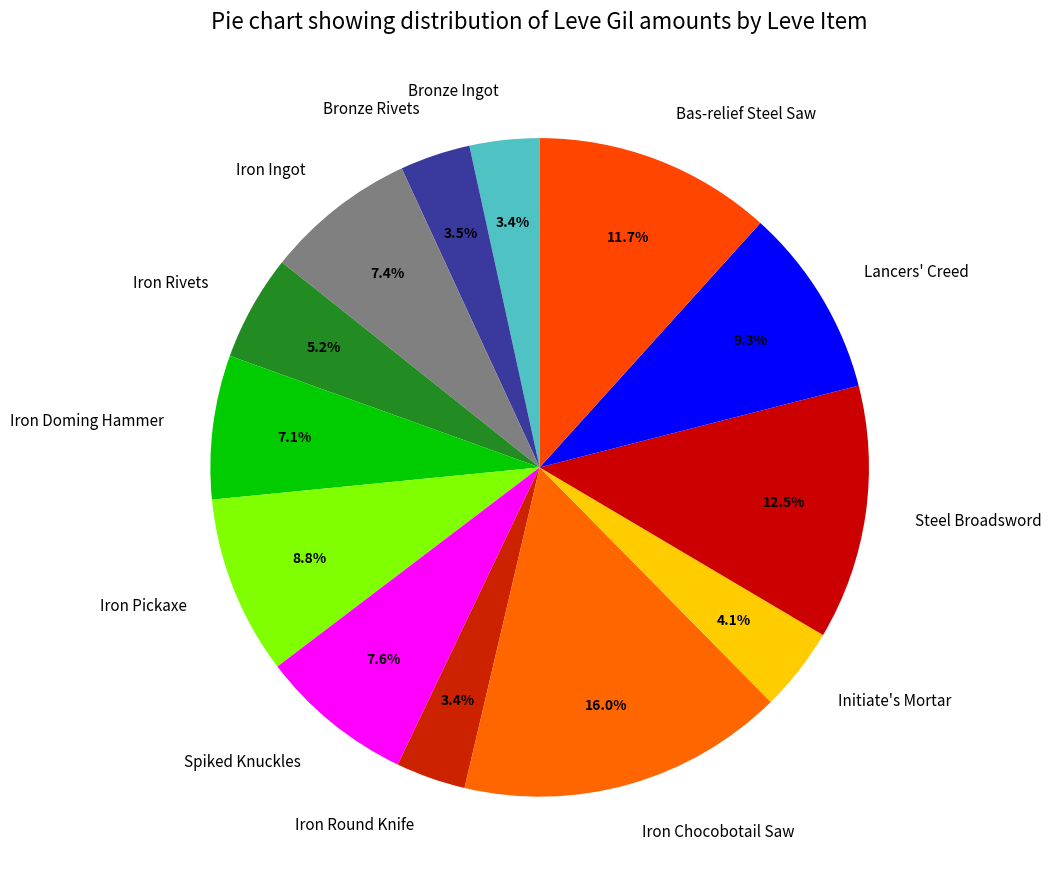

Which has a higher value, Bas-relief Steel Saw or Initiate's Mortar?

Bas-relief Steel Saw